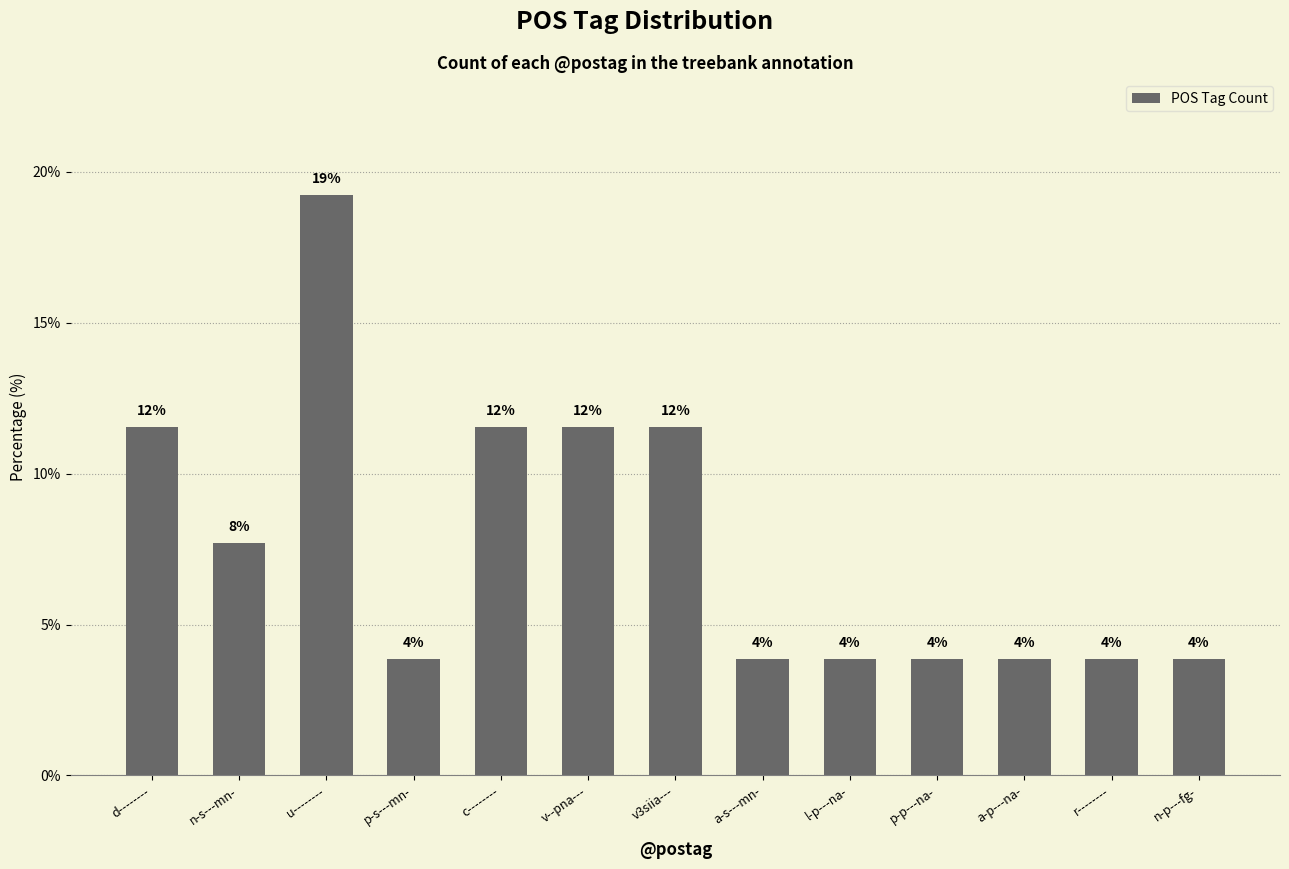

Does the chart contain any negative values?

No